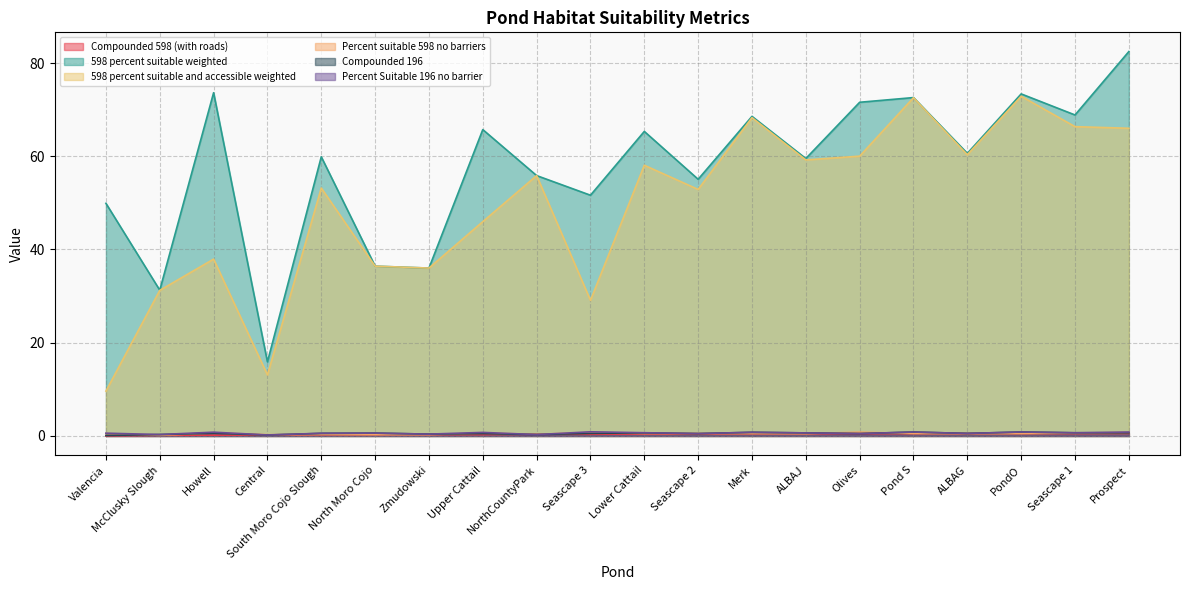

What are all the series names shown in the legend?

Compounded 598 (with roads), 598 percent suitable weighted, 598 percent suitable and accessible weighted, Percent suitable 598 no barriers, Compounded 196, Percent Suitable 196 no barrier